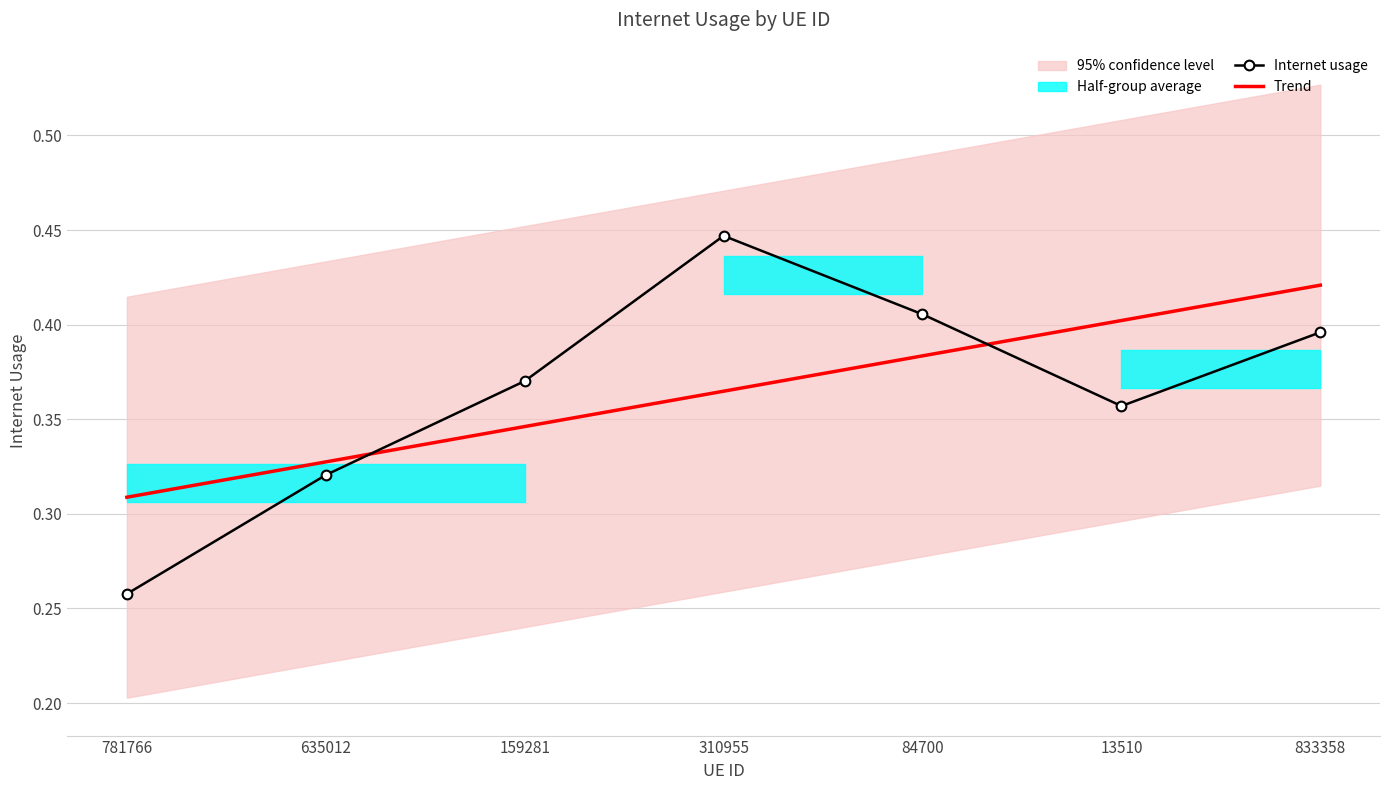

Which series has the widest spread of values?

Internet usage